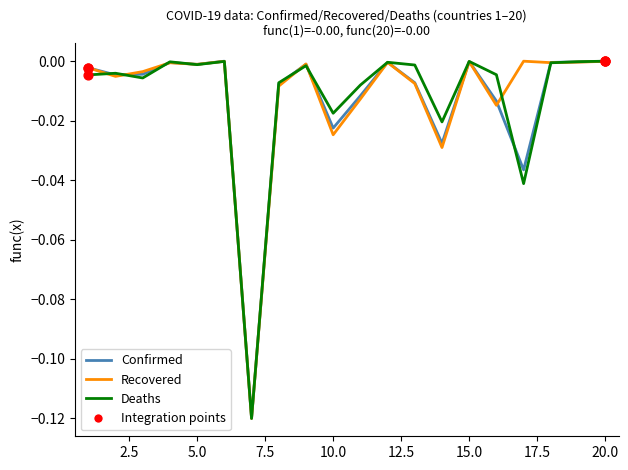

How many lines are shown in the chart?

3